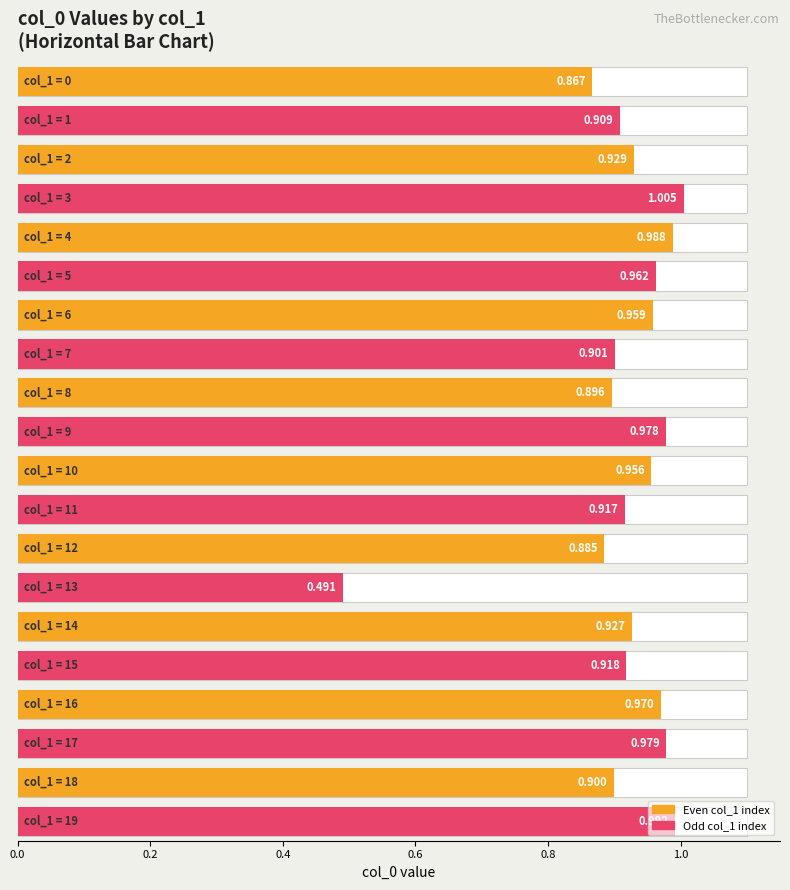

The value at 13 is 0.7. True or false?

False